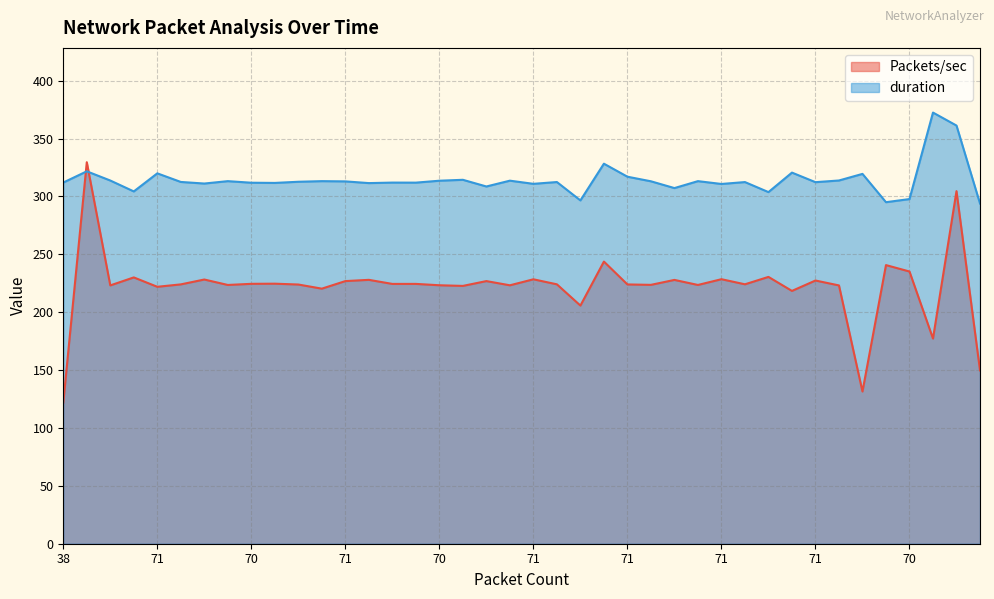

What are all the series names shown in the legend?

Packets/sec, duration